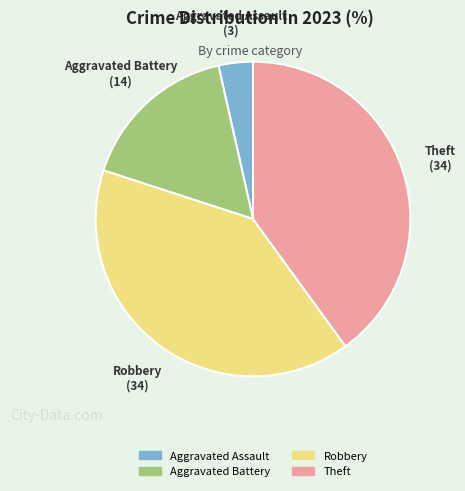

Combined, do Aggravated Assault and Robbery account for over 50%?

No